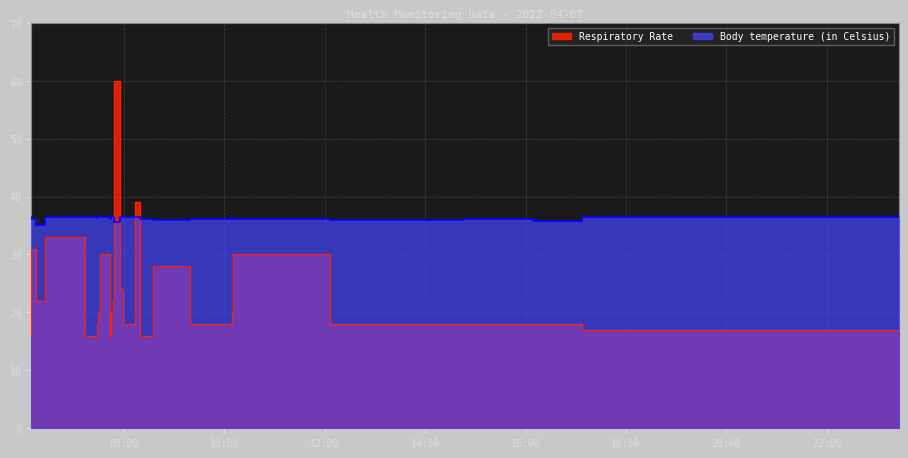

Rank the series by their average value, from highest to lowest.

Body temperature (in Celsius), Respiratory Rate